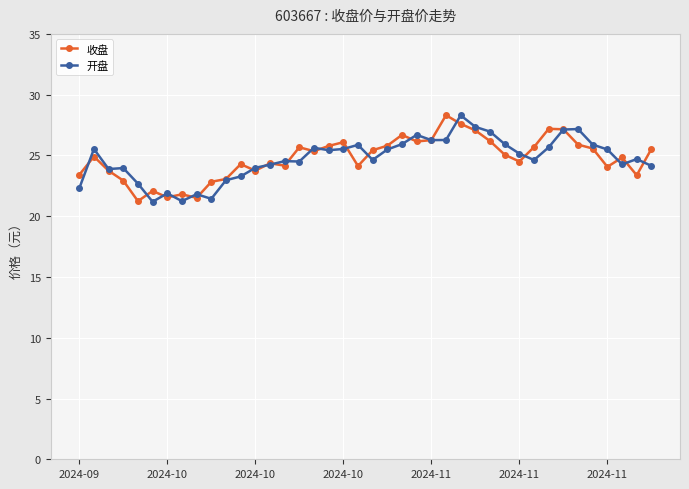

What is the value of the 收盘 point at the 10th from the left?

22.8